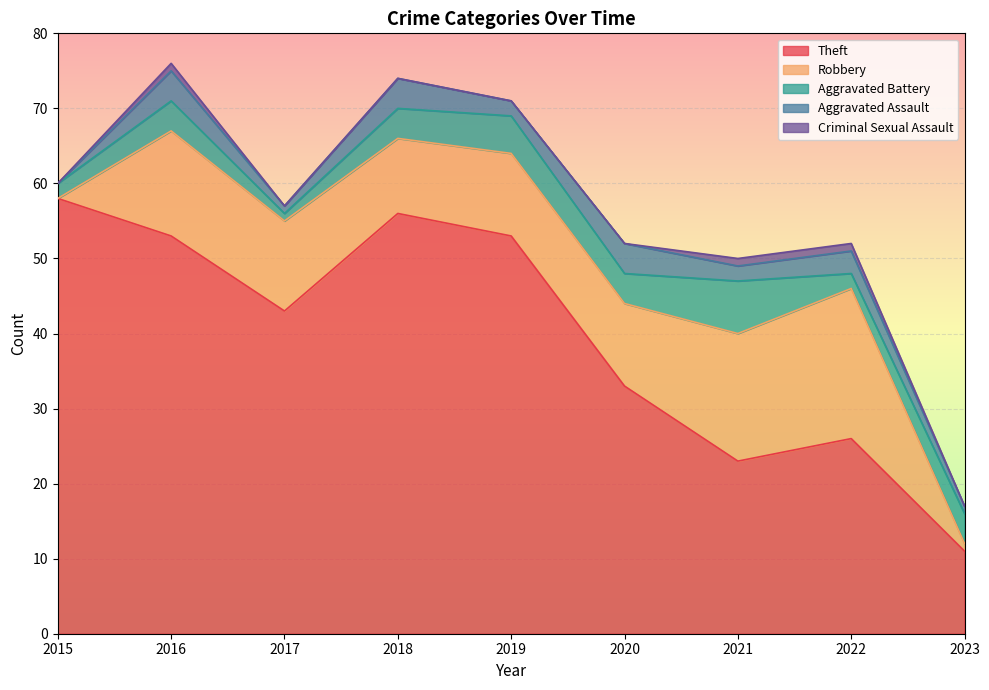

Which label corresponds to the smallest value in the chart?

2015